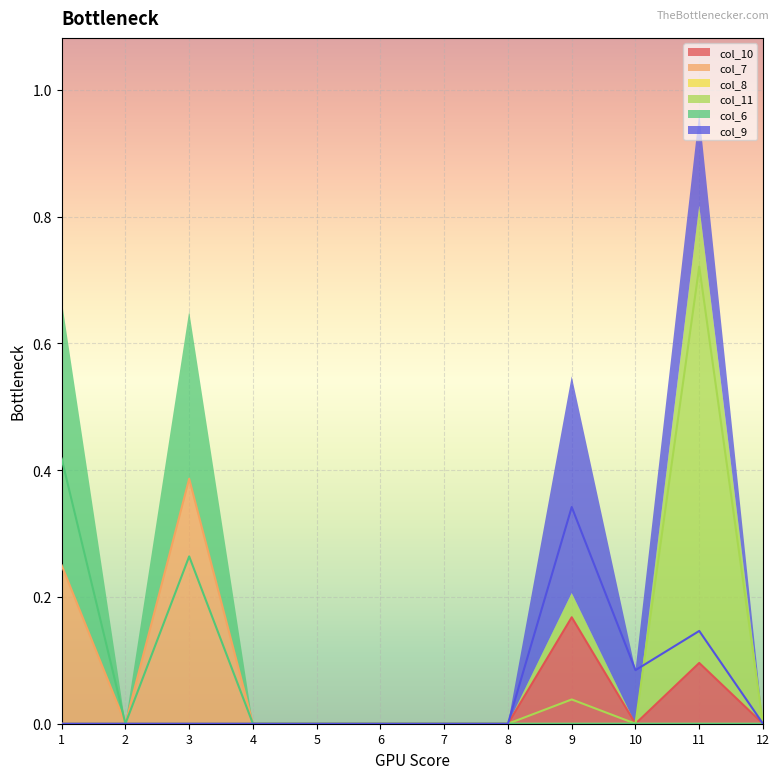

List the labels in order of col_10 value, largest first.

9, 11, 1, 2, 3, 4, 5, 6, 7, 8, 10, 12